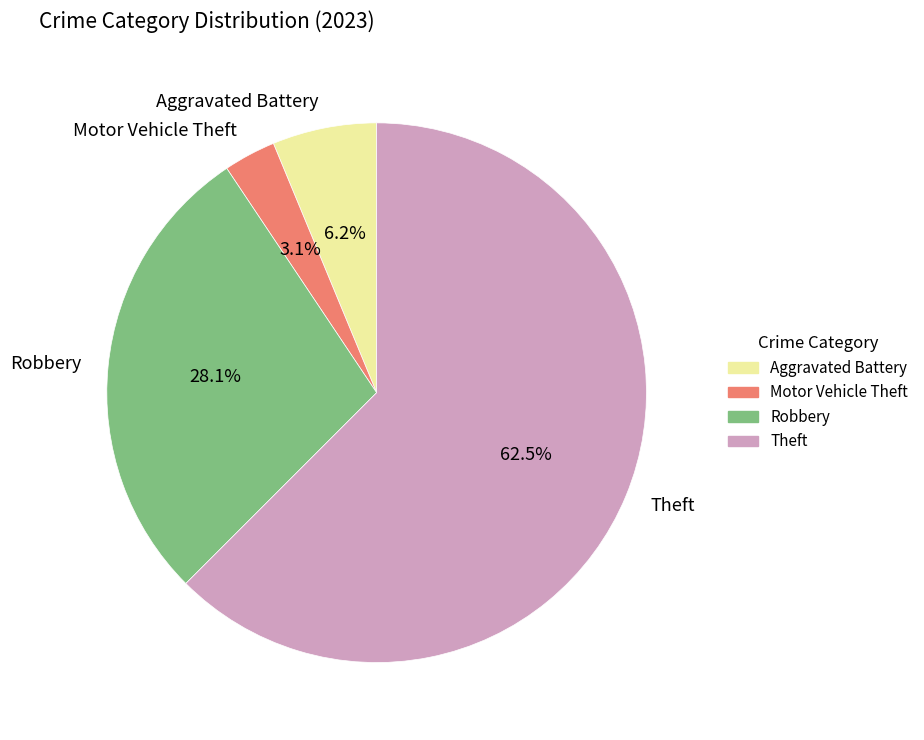

Does any single category account for the majority?

Yes